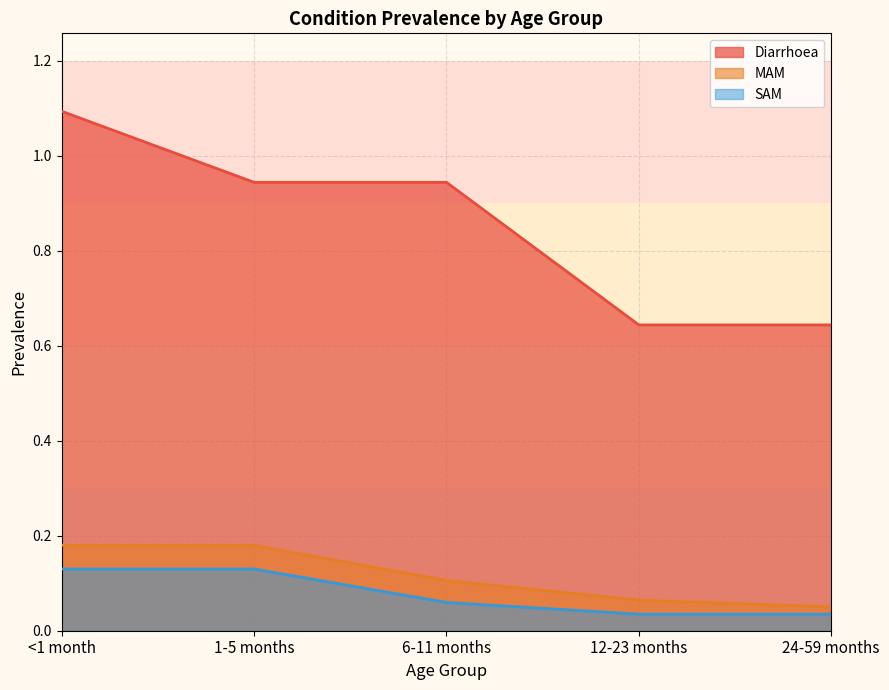

How many Diarrhoea values are between 0 and 1?

4